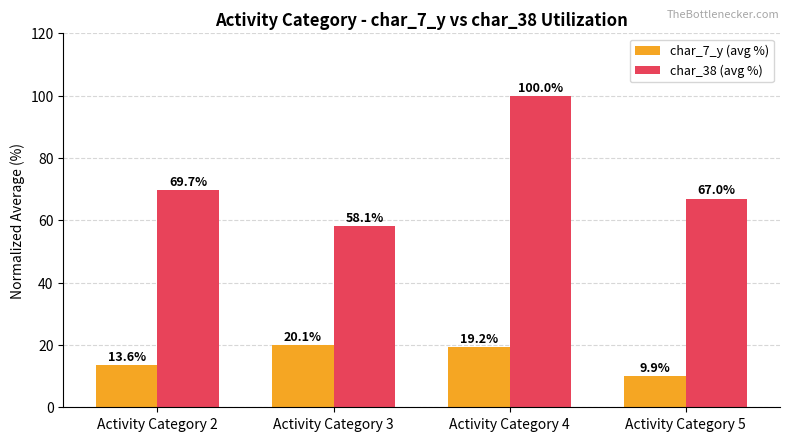

What is the difference between the maximum and minimum values in the char_38 (avg %) series?

41.9